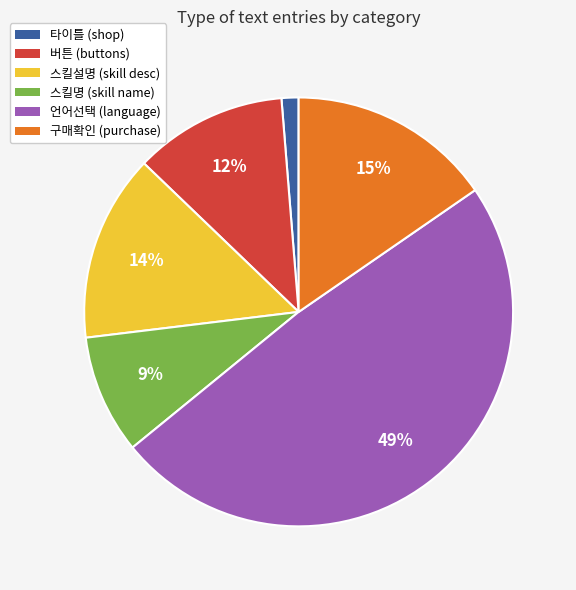

Does any single category account for the majority?

No